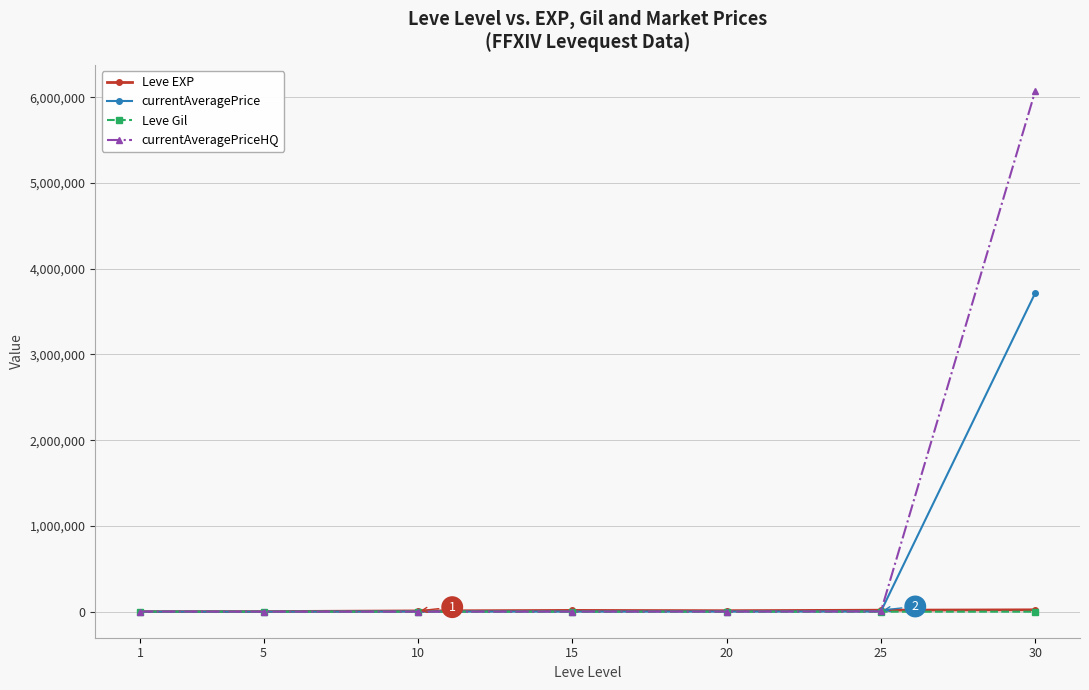

The value of currentAveragePriceHQ at 30 is 6072913.0. True or false?

True